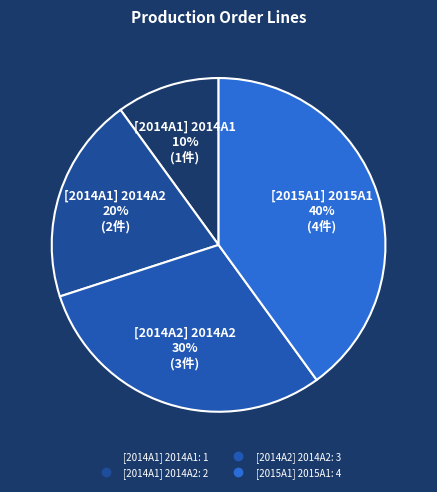

Is it true that [2014A1] 2014A2 is 13% of the pie?

False